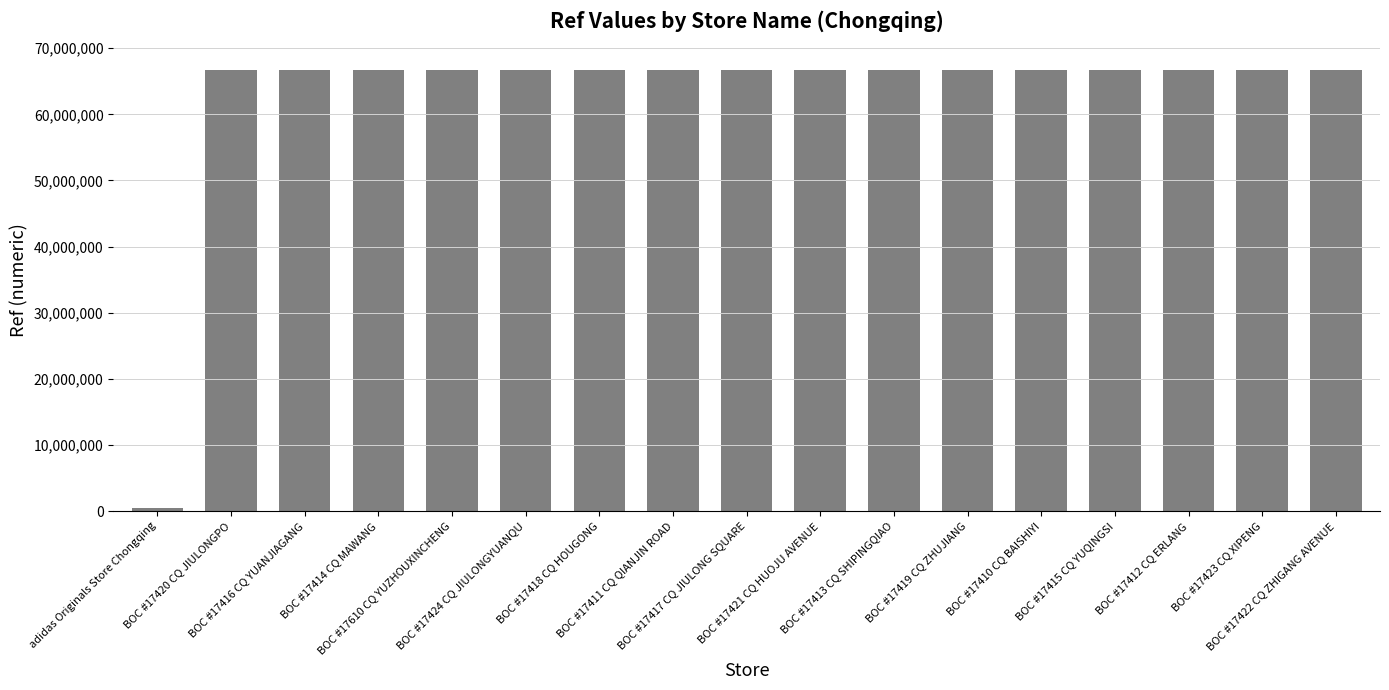

What is the label of the 11th bar from the left?

BOC #17413 CQ SHIPINGQIAO